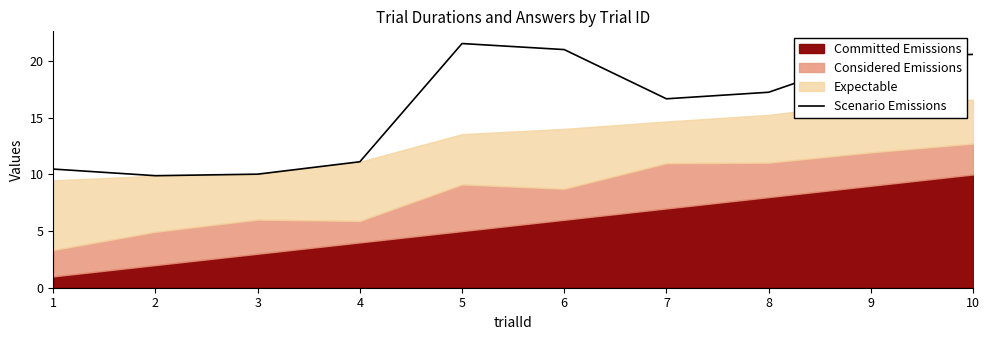

The Scenario Emissions series shows 20.4 at 9. True or false?

True